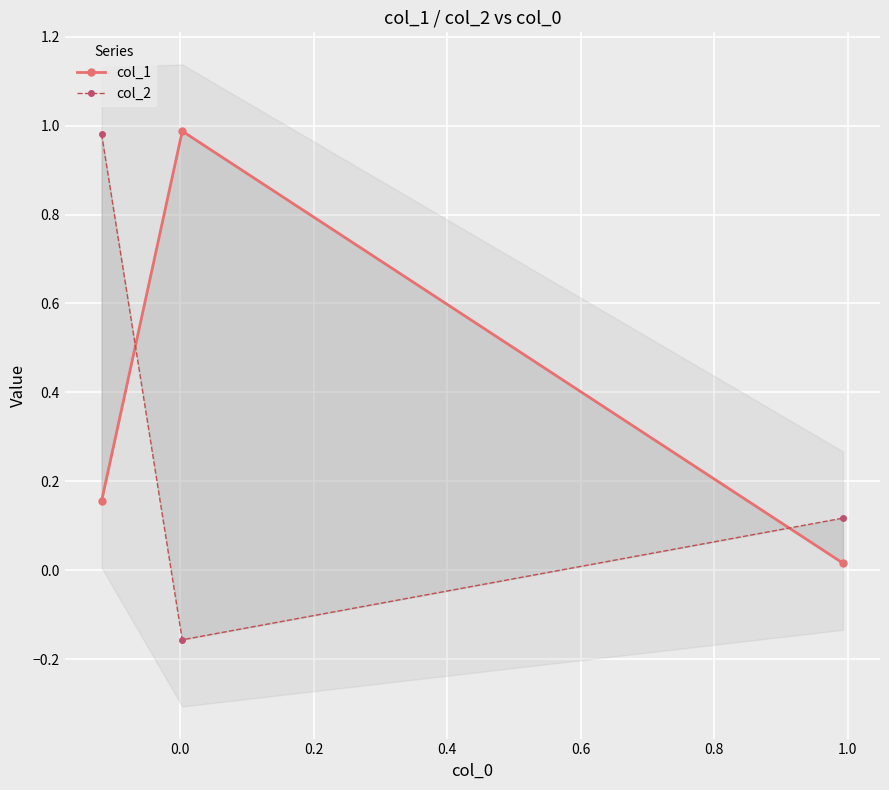

What is the difference between the col_2 values at 0.2 and 0.0?

0.3